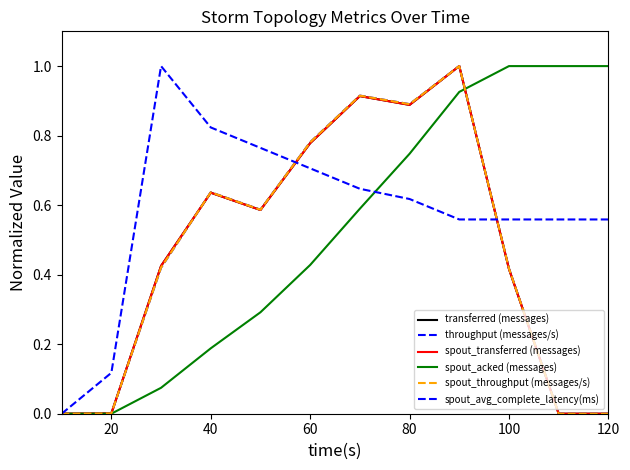

Is this an area chart (filled region under the line)?

No